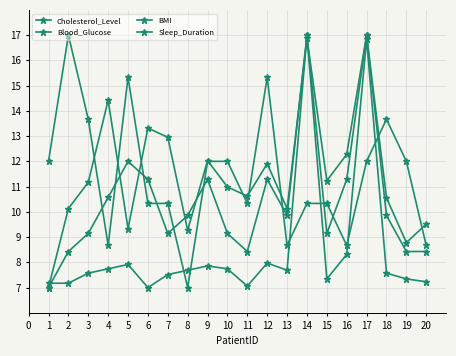

At how many categories does at least one series exceed 10?

18